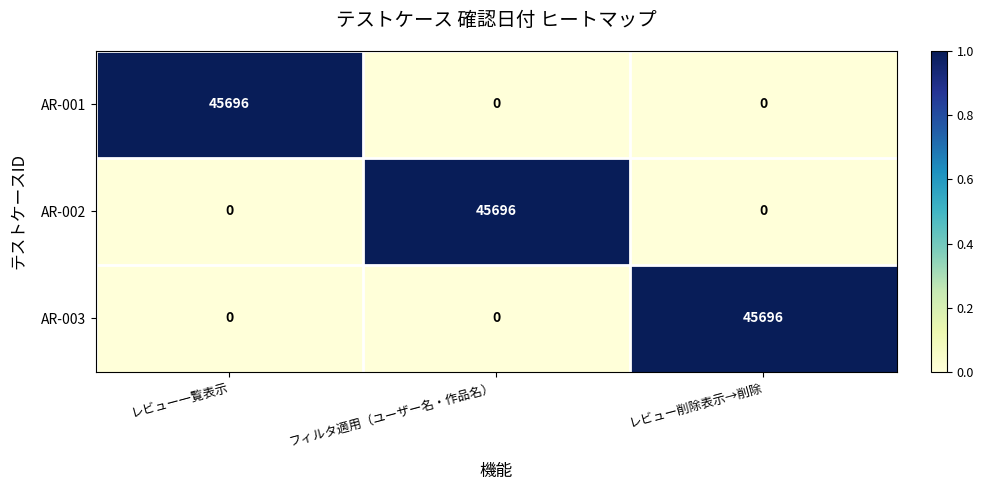

How many distinct data groups are displayed?

3